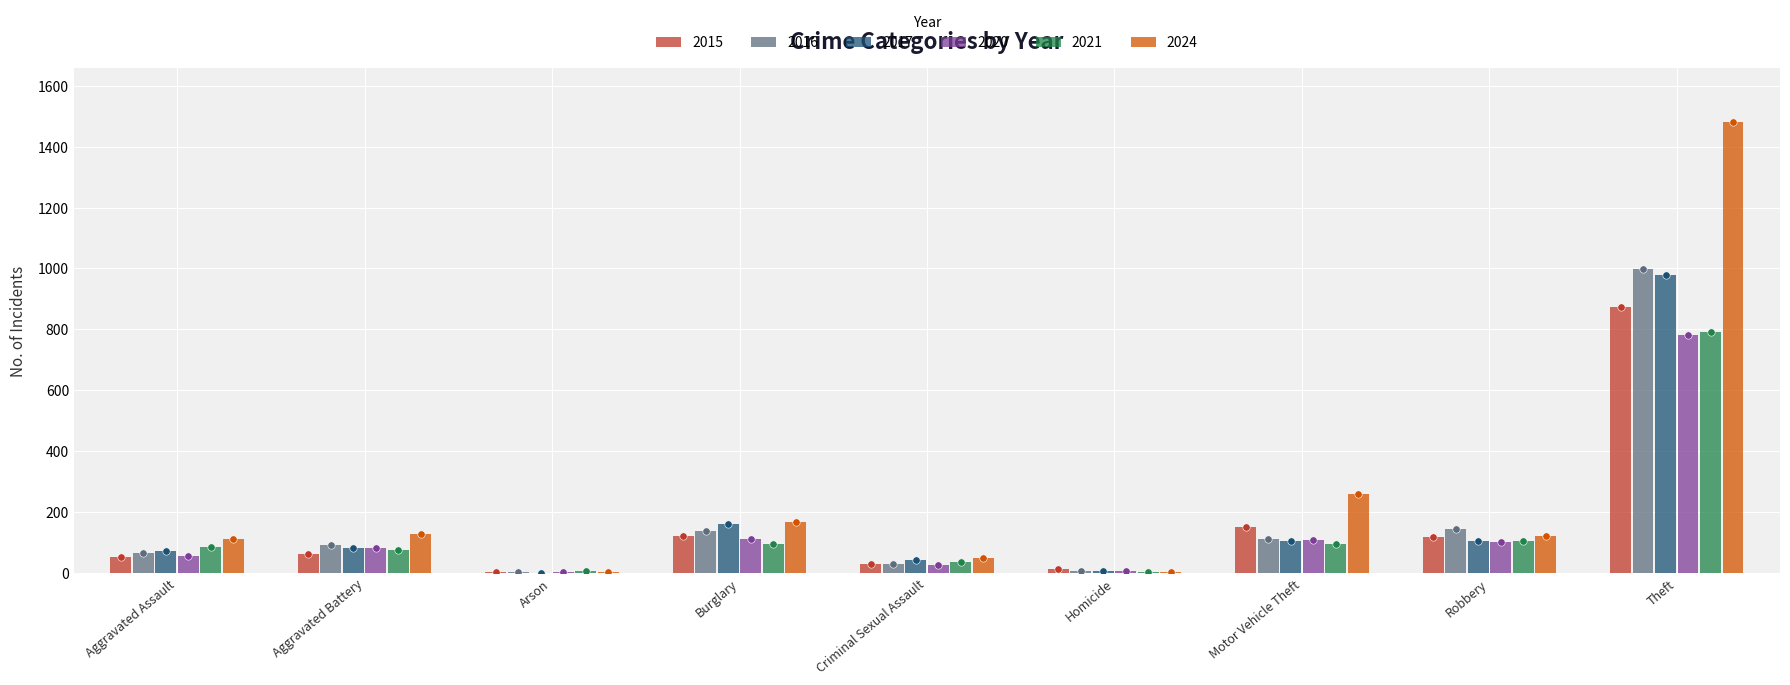

At how many categories does at least one series exceed 505?

1